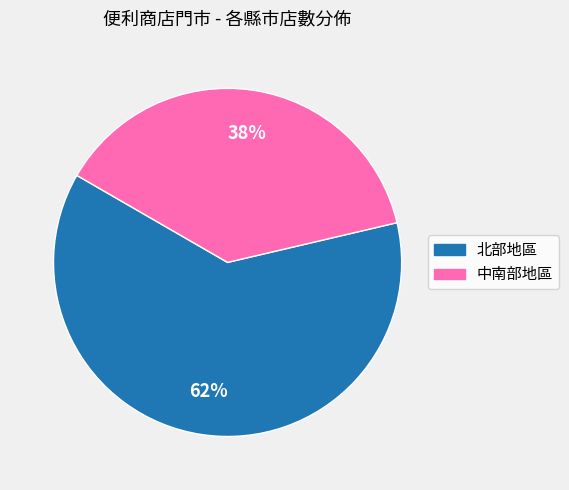

Does any single category account for the majority?

Yes